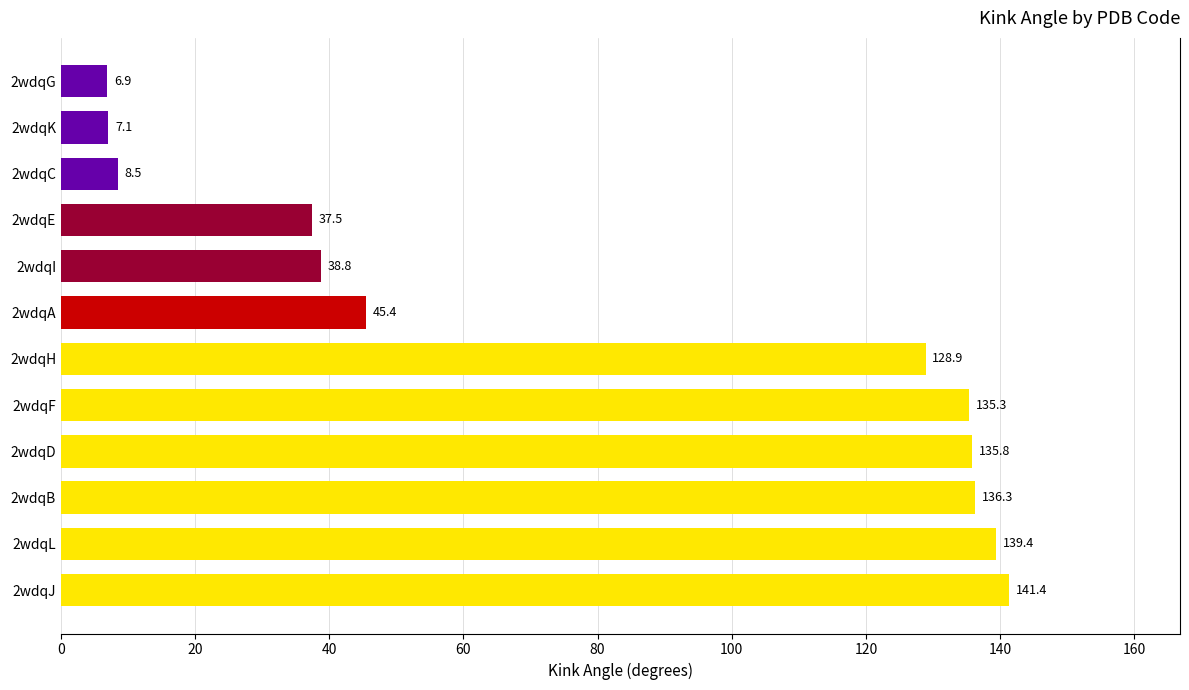

Which label corresponds to the smallest value in the chart?

2wdqG